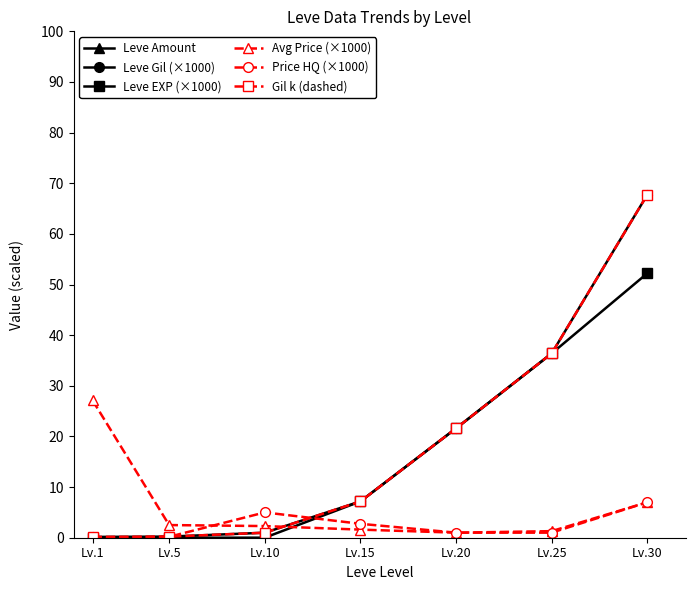

What is the minimum value for Leve Gil (×1000)?

0.2